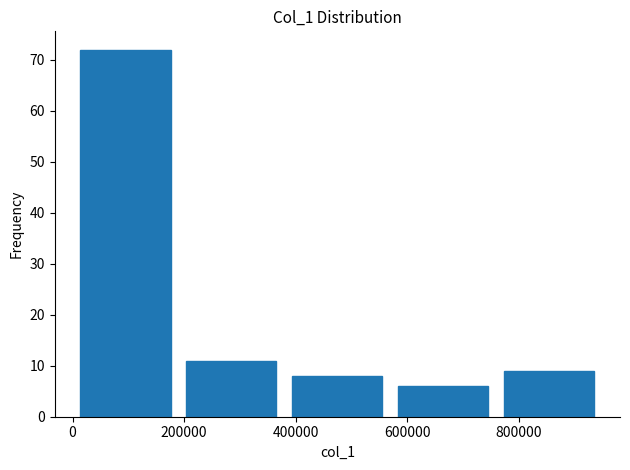

Reading left to right, transcribe this chart: for each bar, give the range it covers on the x-axis and its height. Neither the bar edges nor the heights are printed on the chart, so give them approximately, as read against the axes.

0 to 200000: 72
200000 to 380000: 11
380000 to 580000: 8
580000 to 760000: 6
760000 to 960000: 9